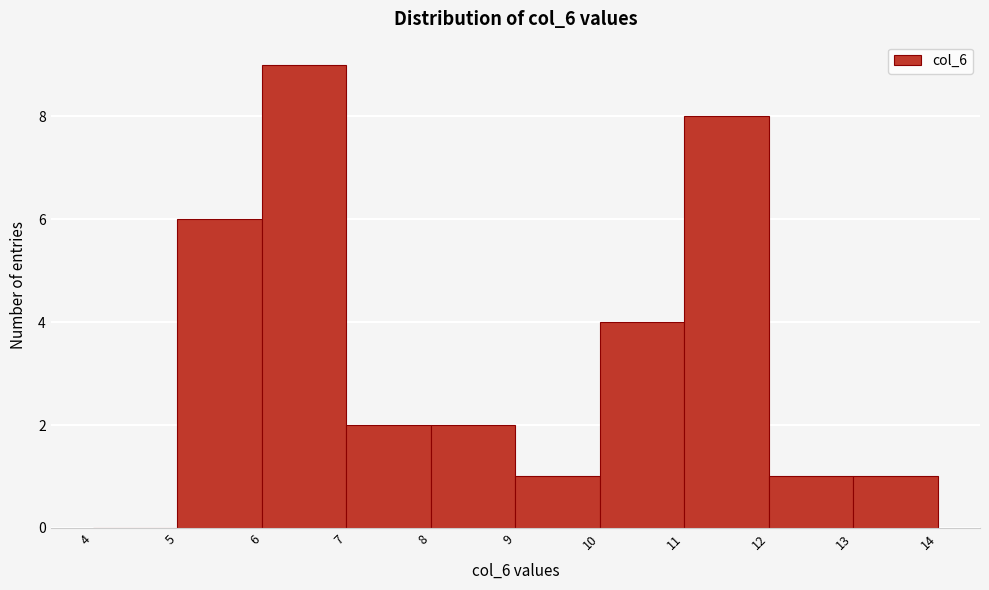

Reading left to right, list every bar in this chart as the range it spans on the x-axis followed by its height. The values are not printed on the chart, so give them approximately, as read against the axis.

4 to 5: 0
5 to 6: 6
6 to 7: 9
7 to 8: 2
8 to 9: 2
9 to 10: 1
10 to 11: 4
11 to 12: 8
12 to 13: 1
13 to 14: 1